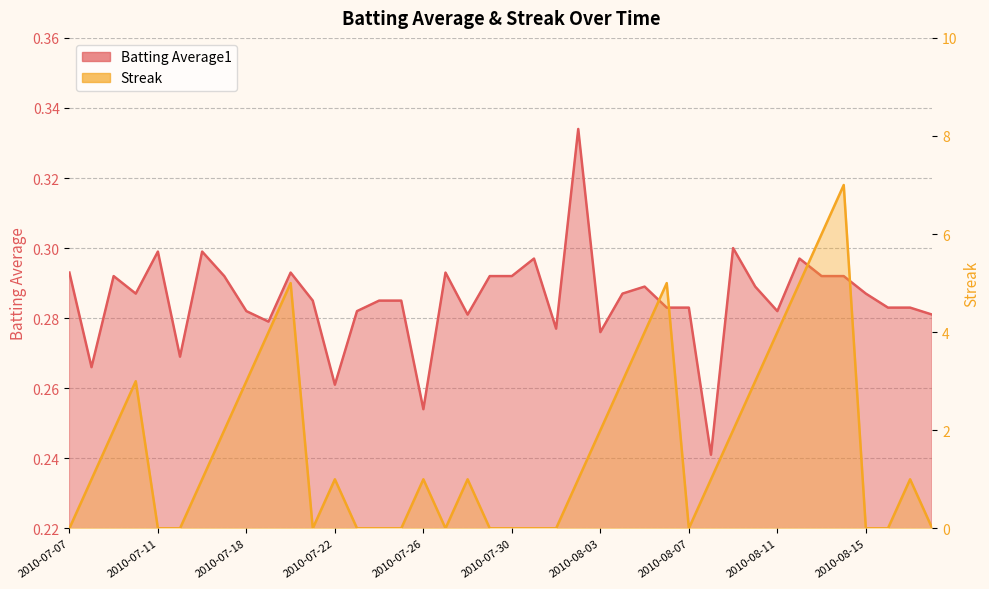

What is the sum of the Streak values at 2010-07-17 and 2010-08-08?

3.0